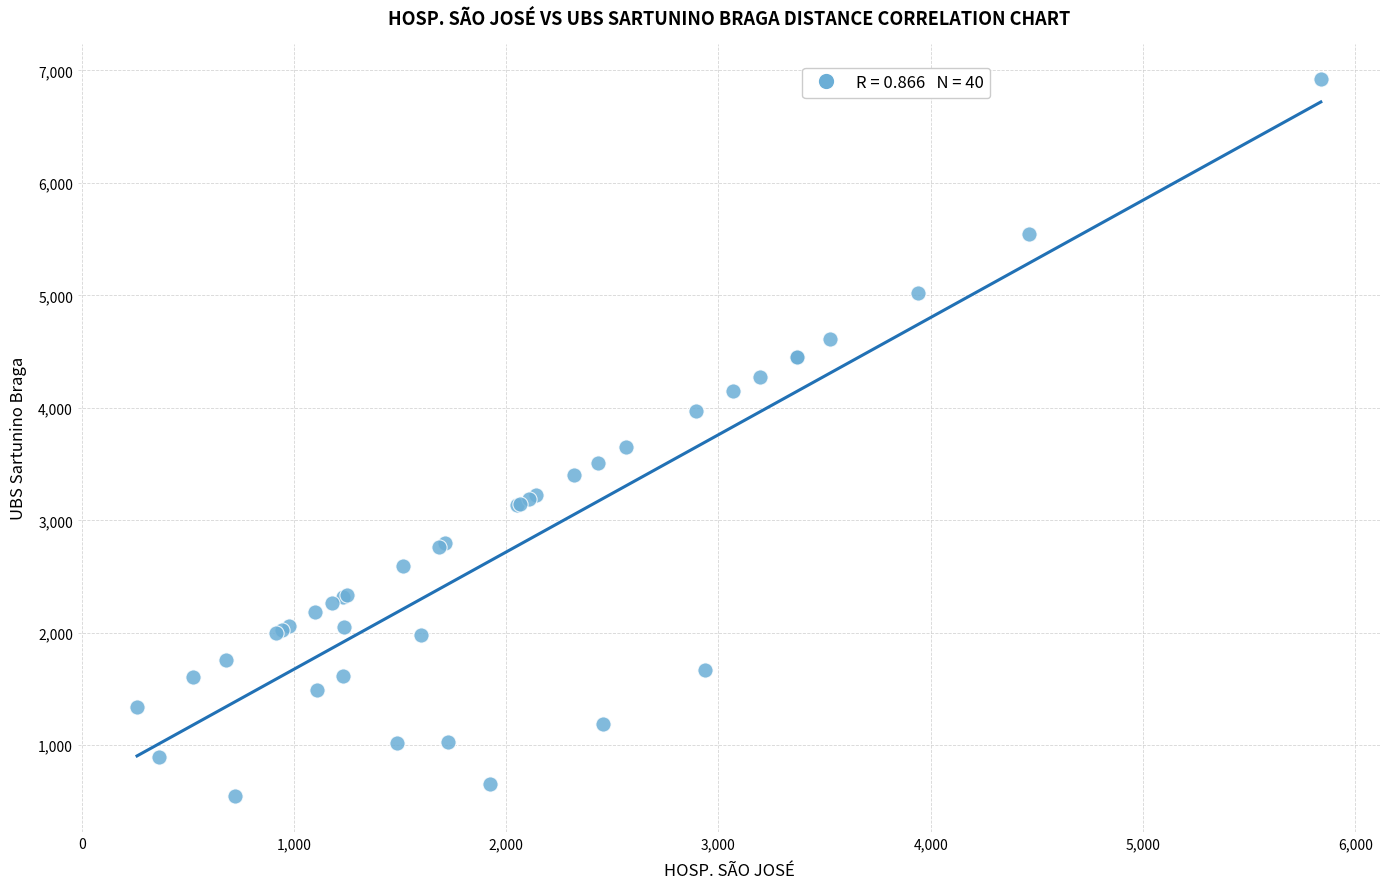

What Y value in the scatter plot is closest to 3734?

3649